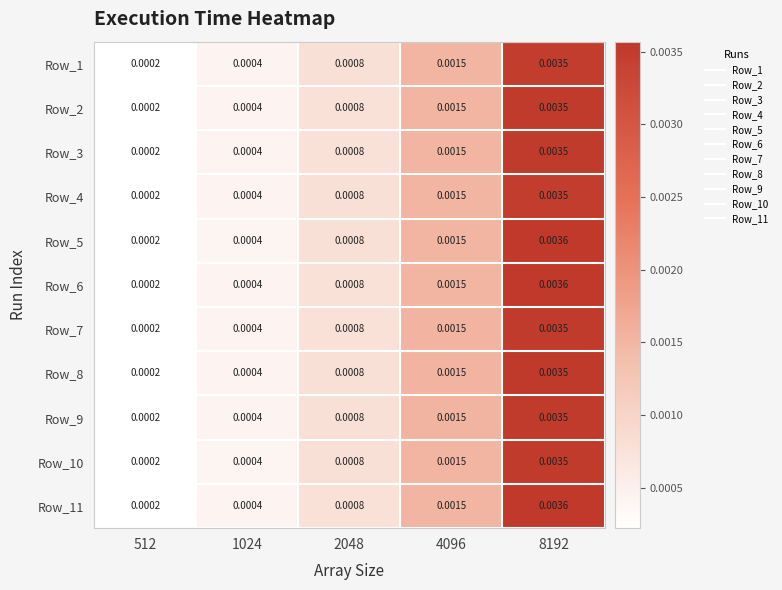

Is the value of Row_3 at 8192 greater than the value of Row_4 at 512?

Yes